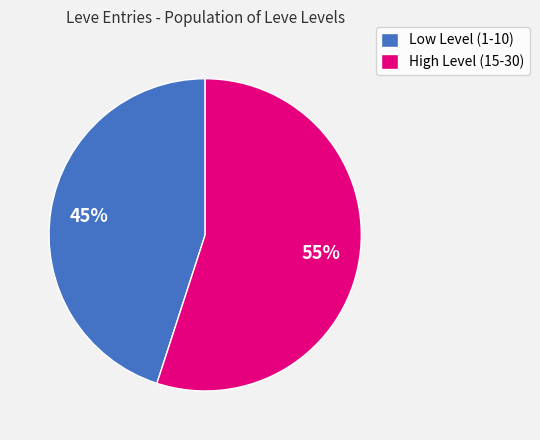

To the nearest percent, what is the average slice percentage?

50%